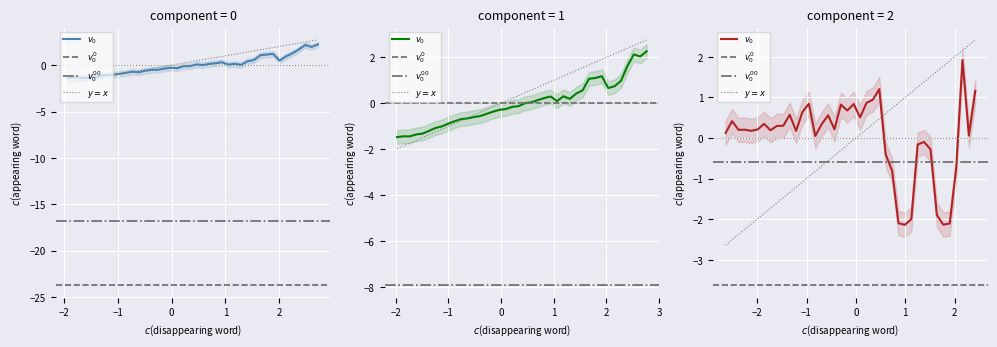

What is the maximum value shown in the chart?

2.3